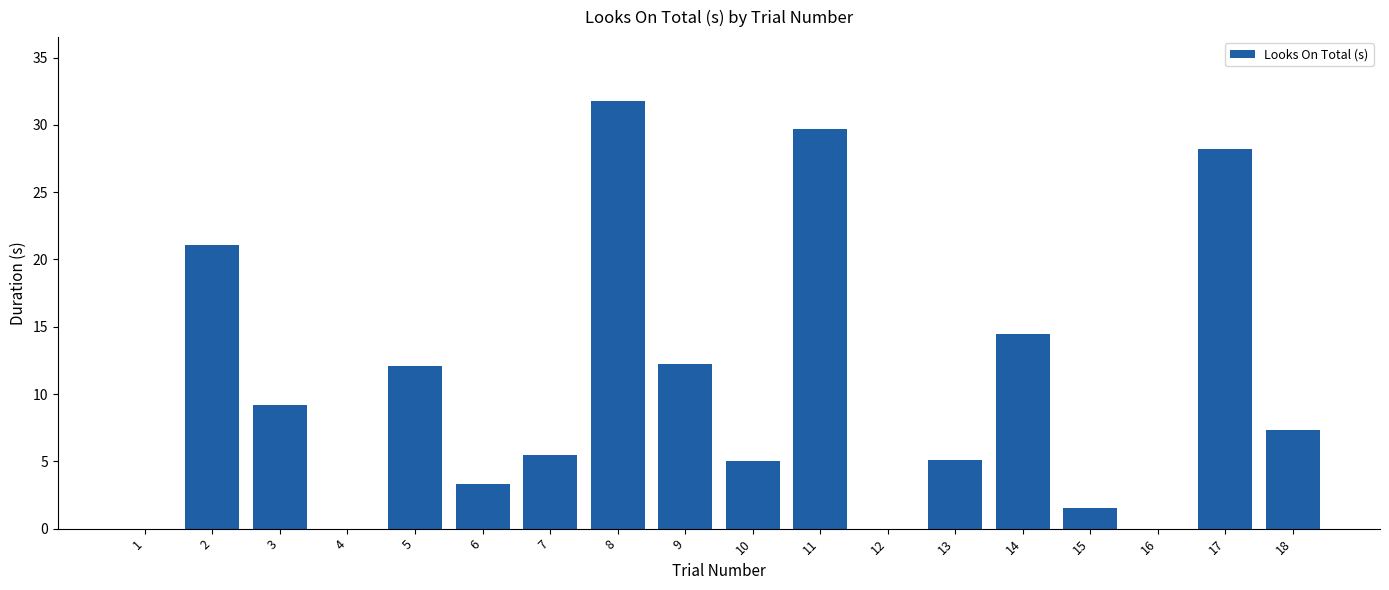

Which has a higher value, 15 or 12?

15